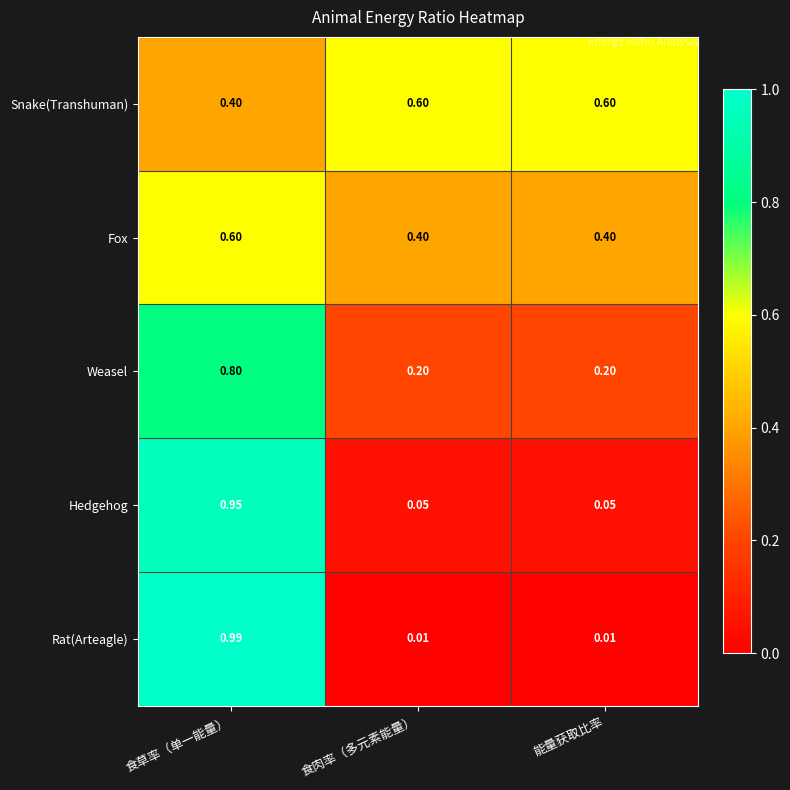

Which series changed the most between 食草率（单一能量） and 能量获取比率?

Rat(Arteagle)